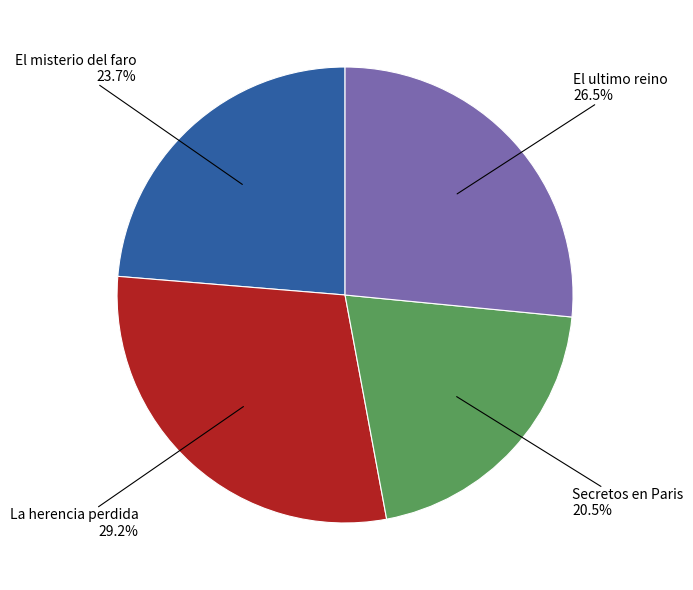

Does any single category account for the majority?

No